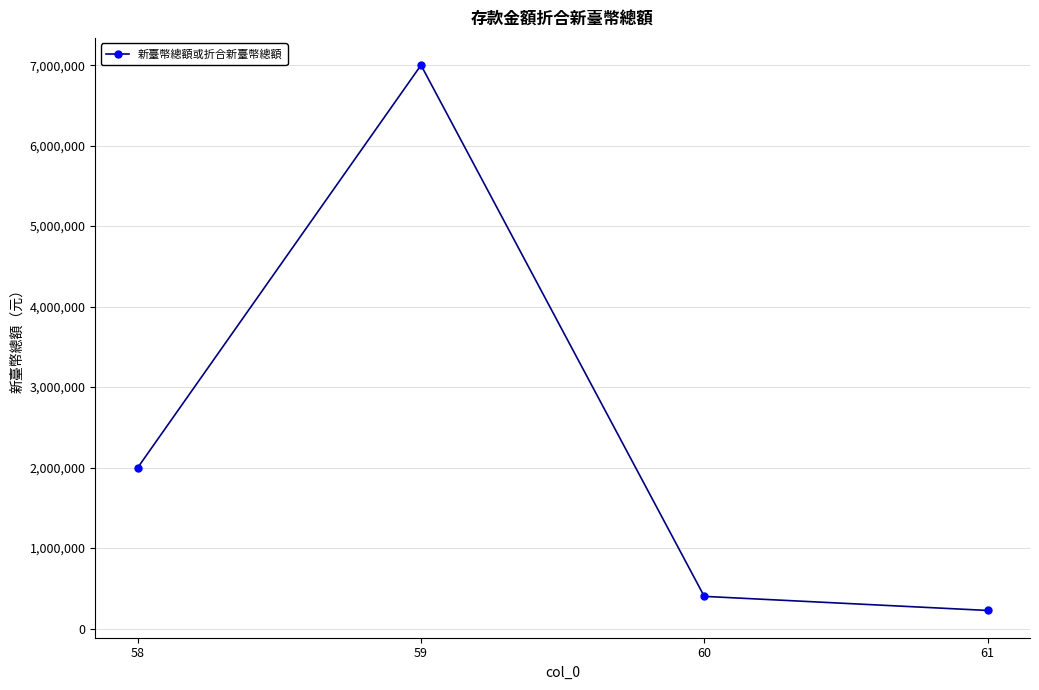

What is the difference between the second highest and minimum values?

1774916